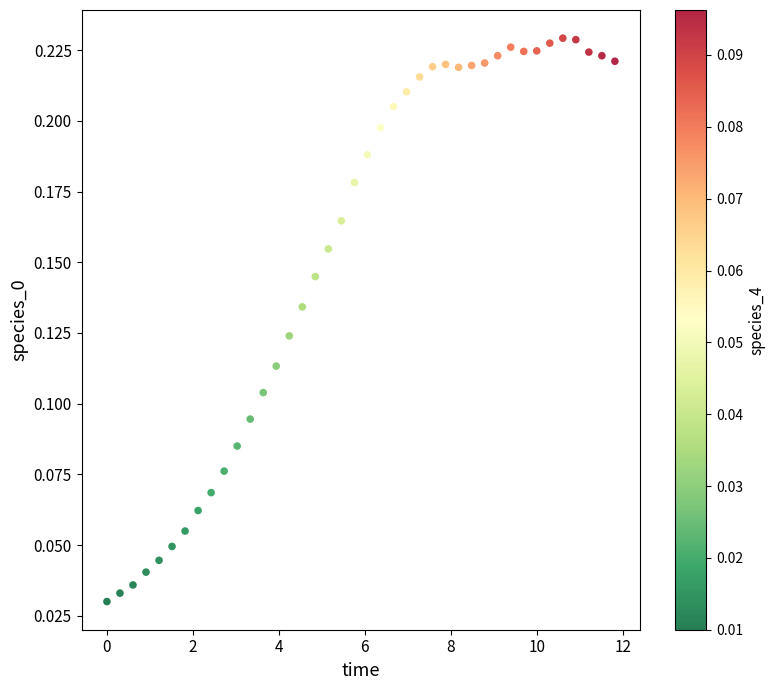

What is the range of X values (max minus min)?

11.8